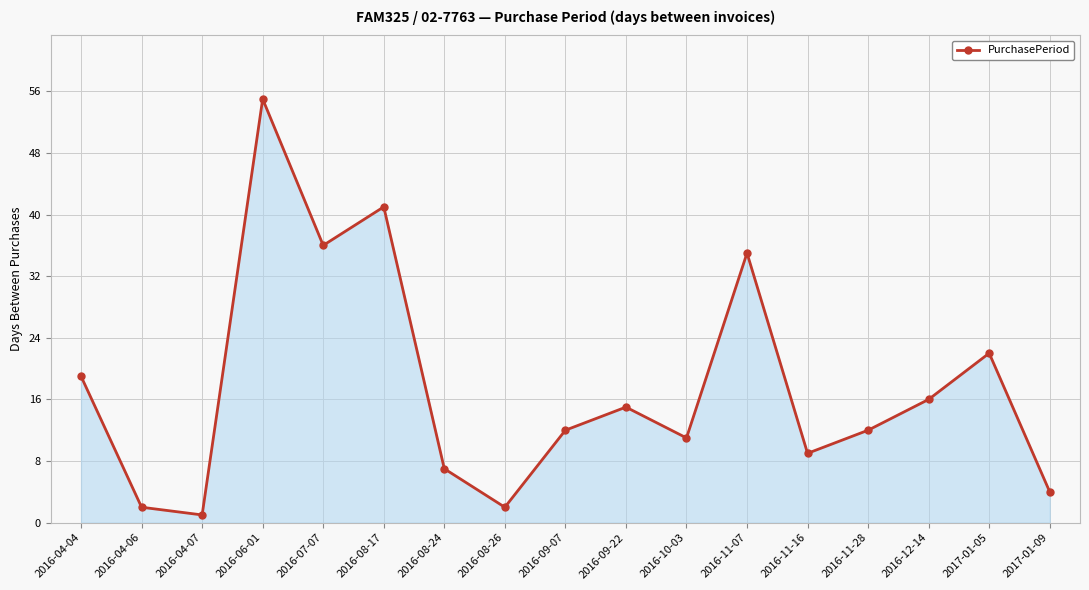

Which category has the lowest value across all series?

2016-04-07